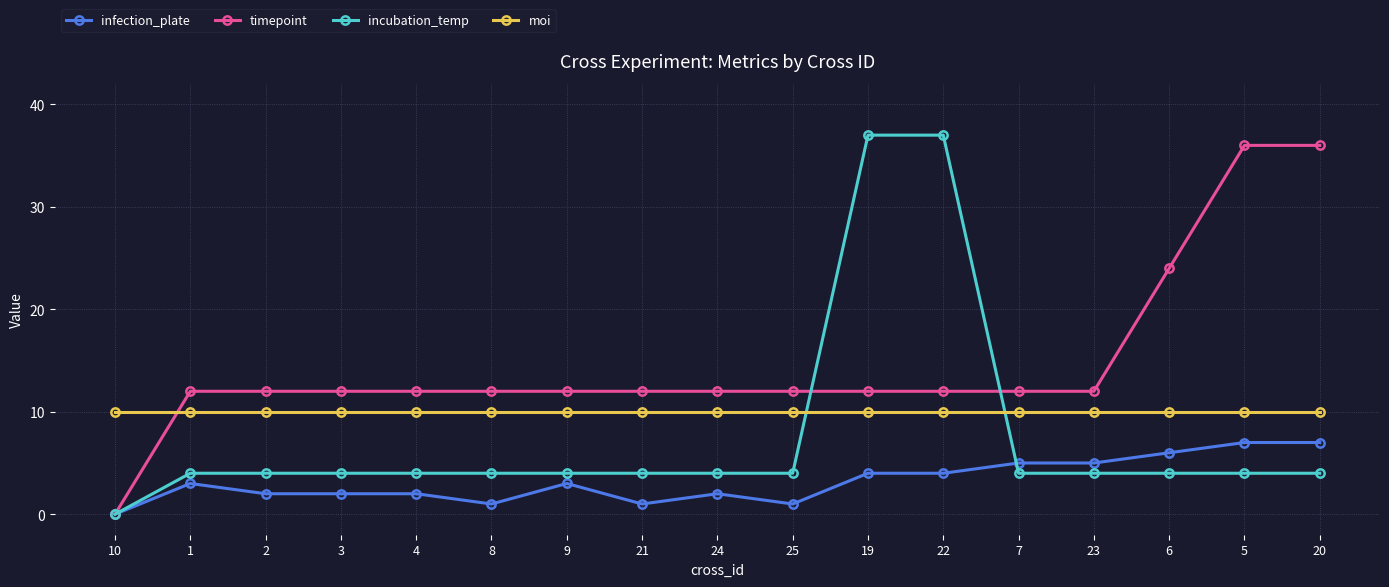

Which label corresponds to the smallest value in the chart?

10